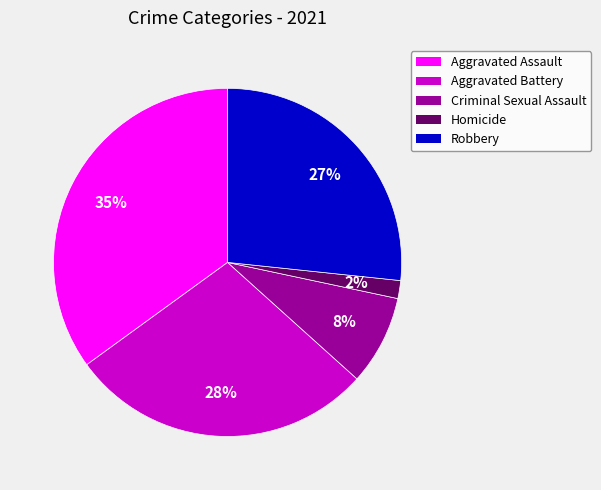

What percentage is the Criminal Sexual Assault slice, to the nearest percent?

8%